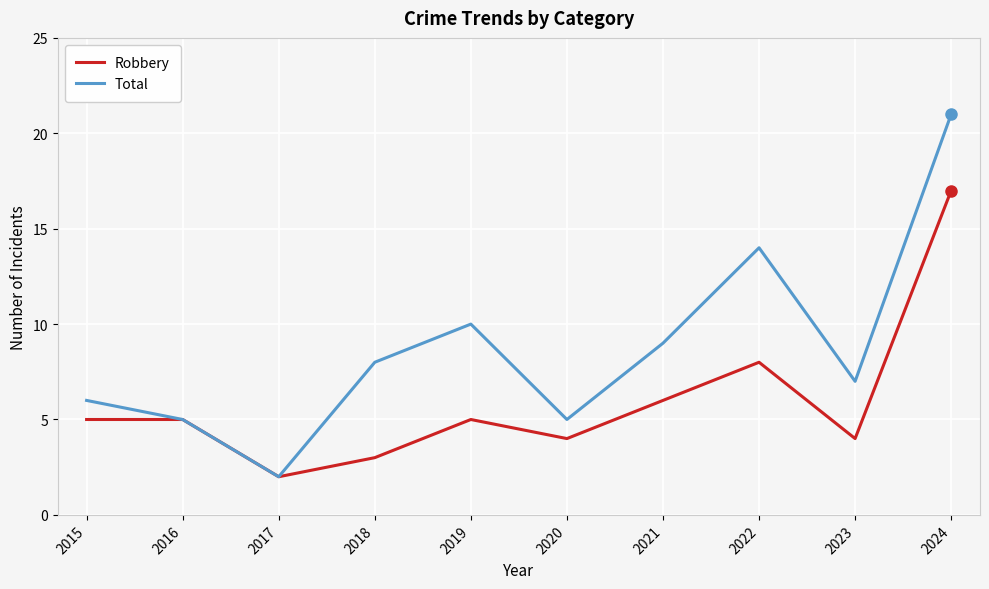

Where is Total nearest to the value 11?

2019